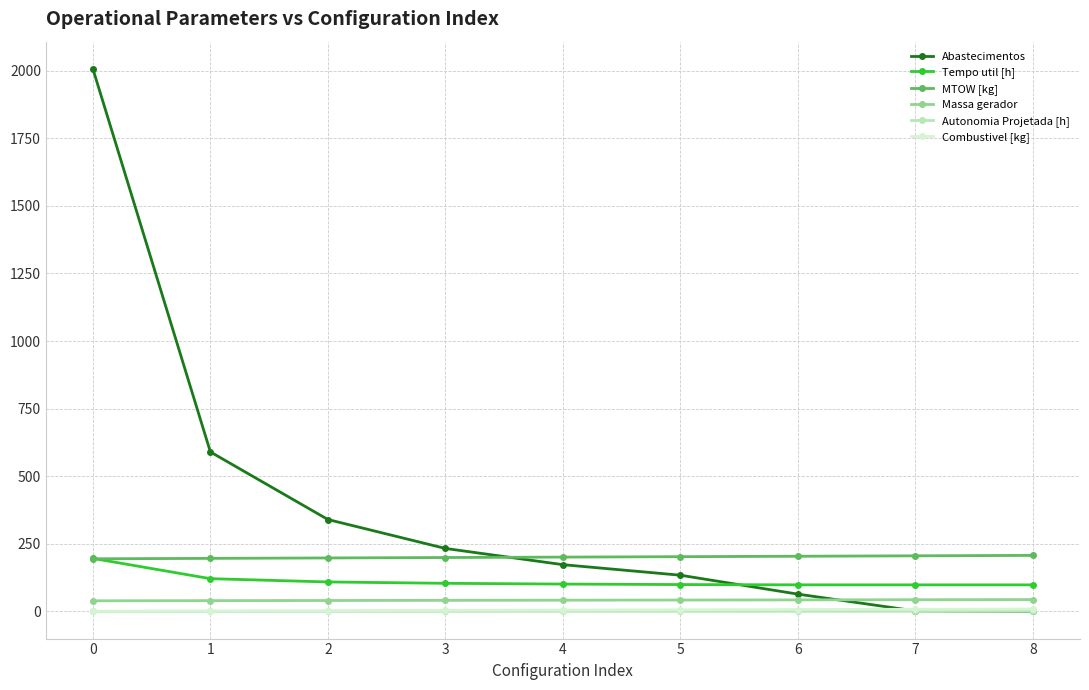

What is the maximum value shown in the chart?

2007.0